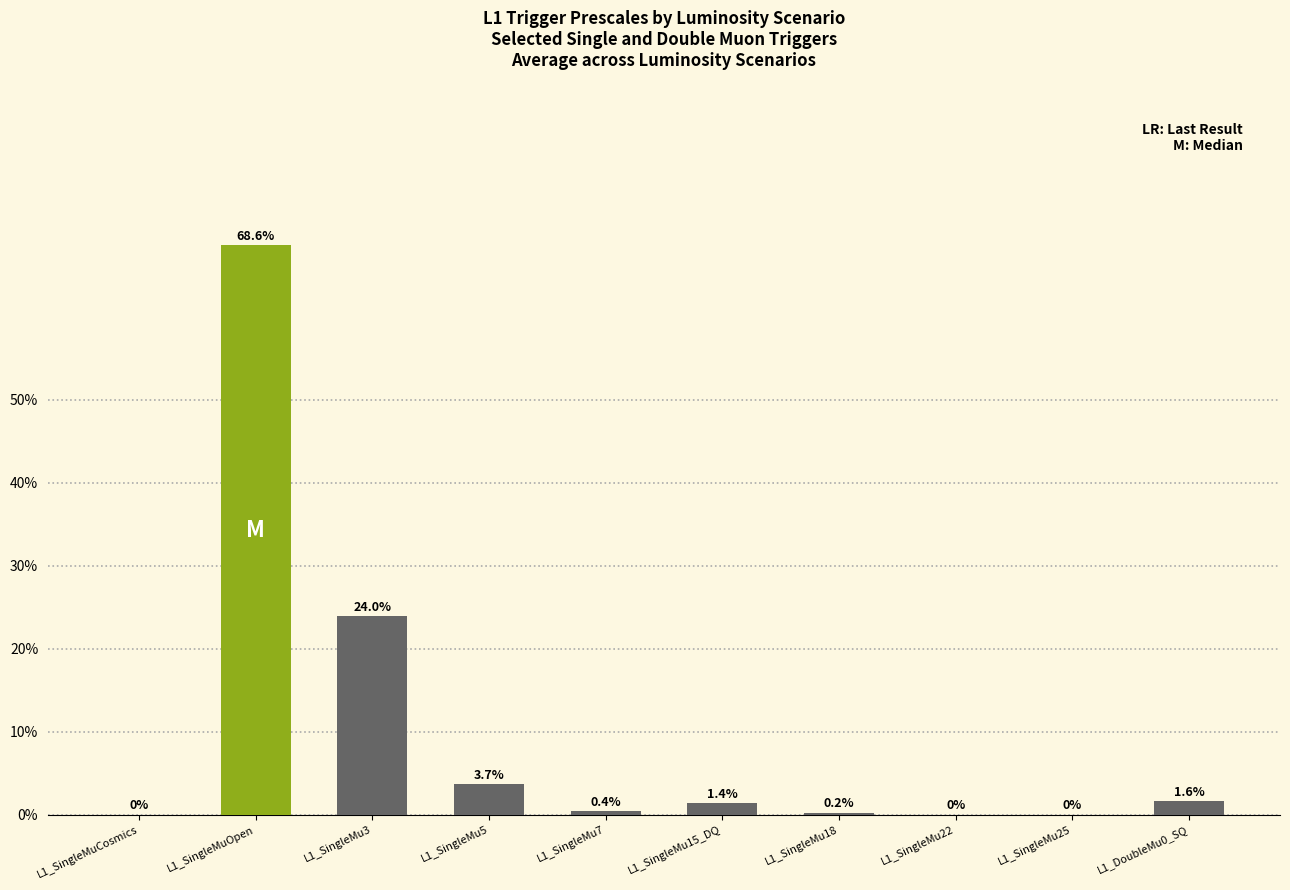

What is the difference between the values at L1_SingleMuOpen and L1_SingleMu3?

44.7